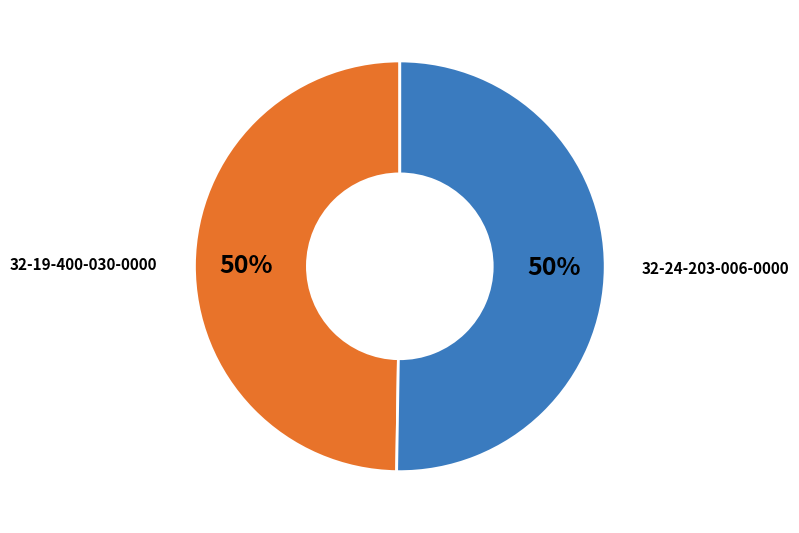

How many slices are in this pie chart?

2